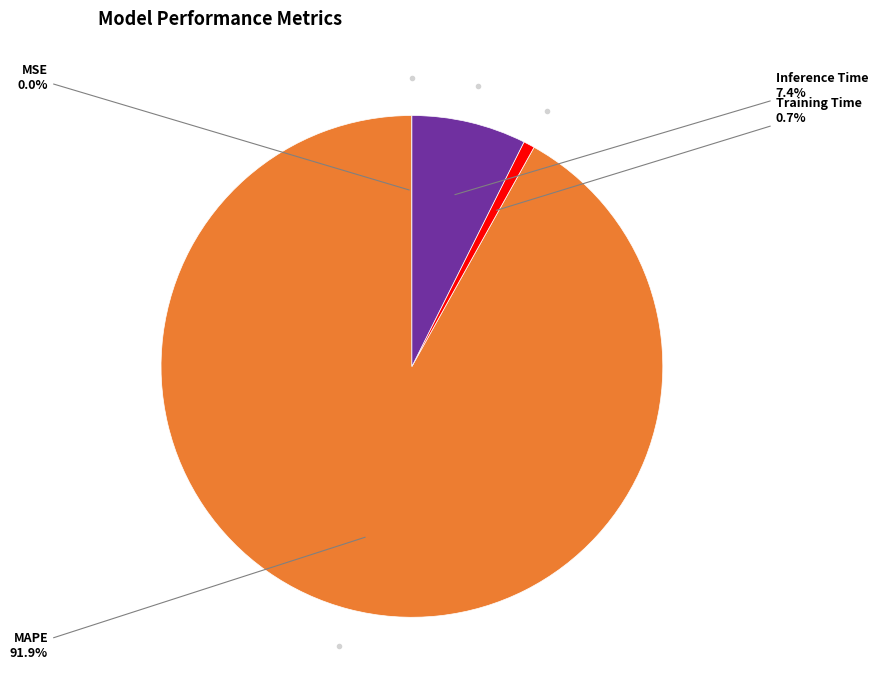

Which has a higher value, MAPE or Inference Time?

MAPE